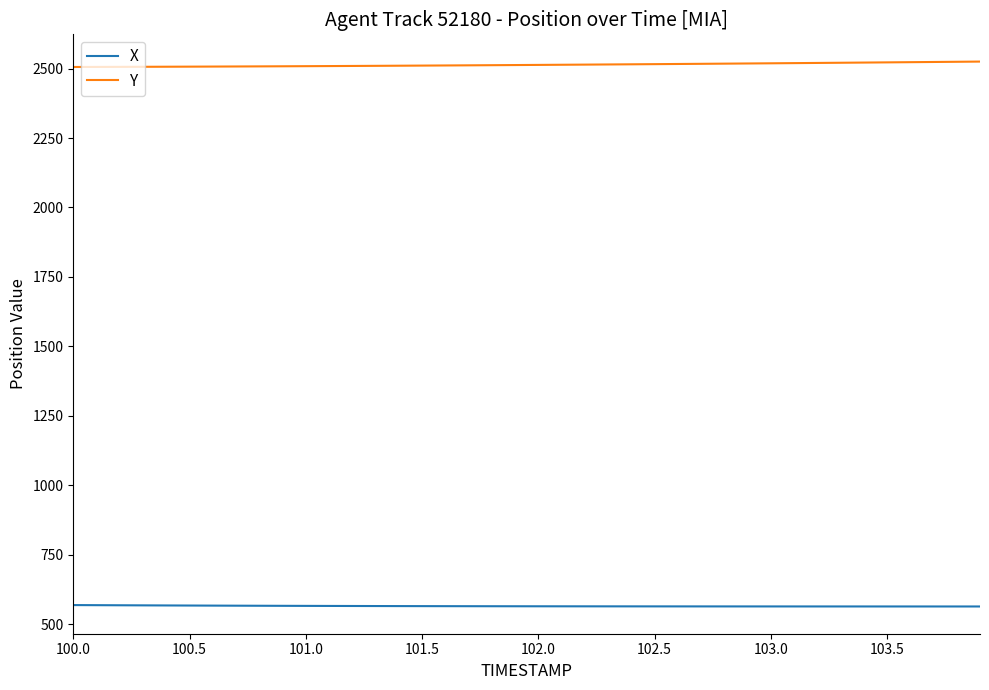

What is the maximum value shown in the chart?

2525.1